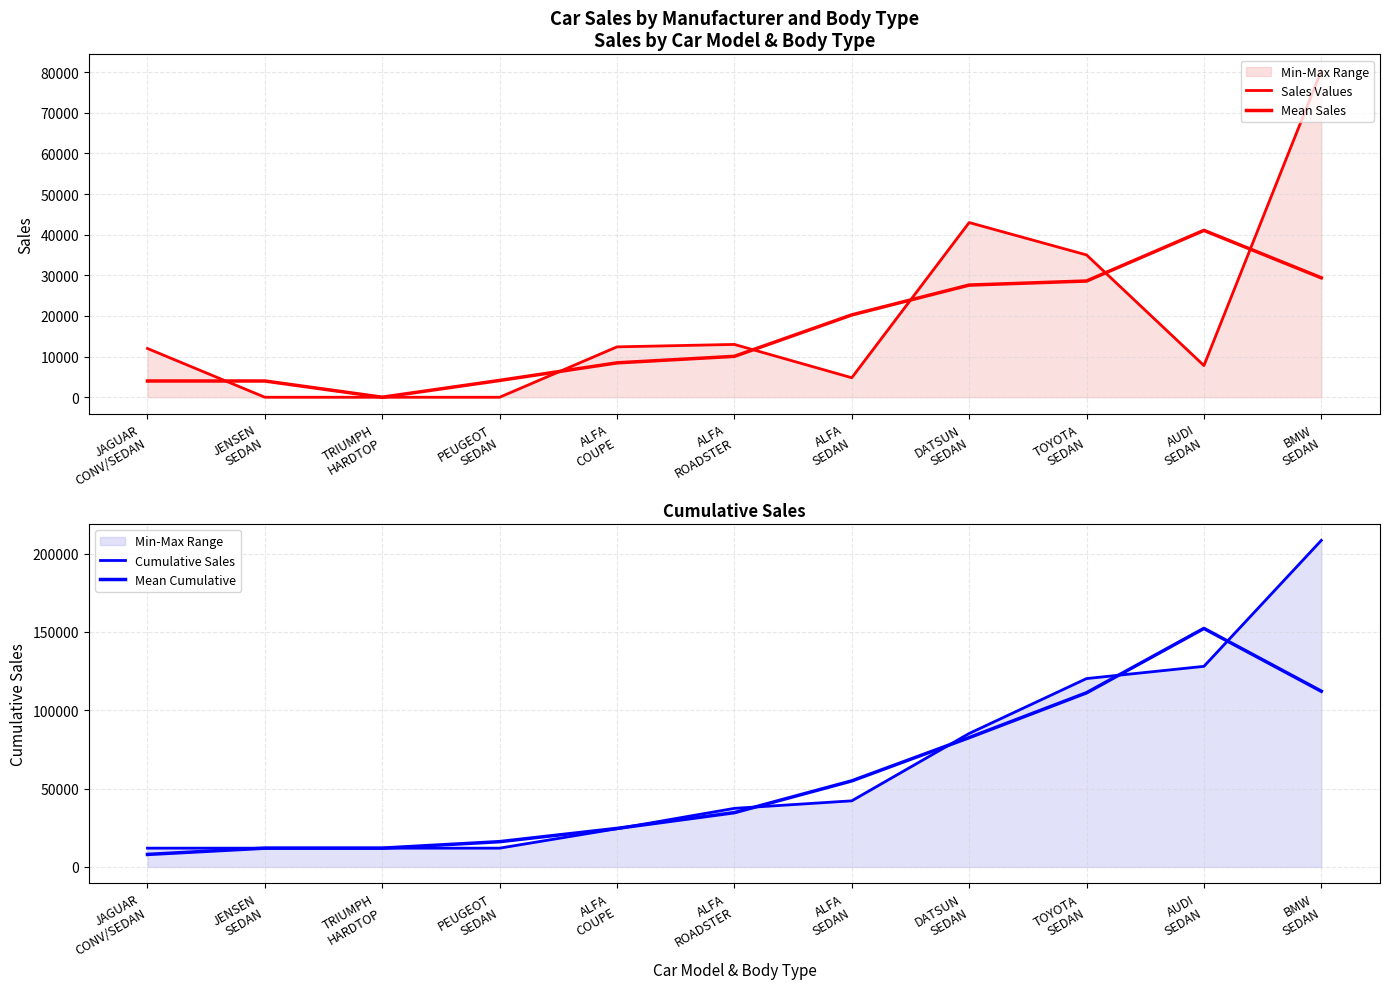

True or false: Mean Cumulative and Mean Sales intersect in this chart.

False